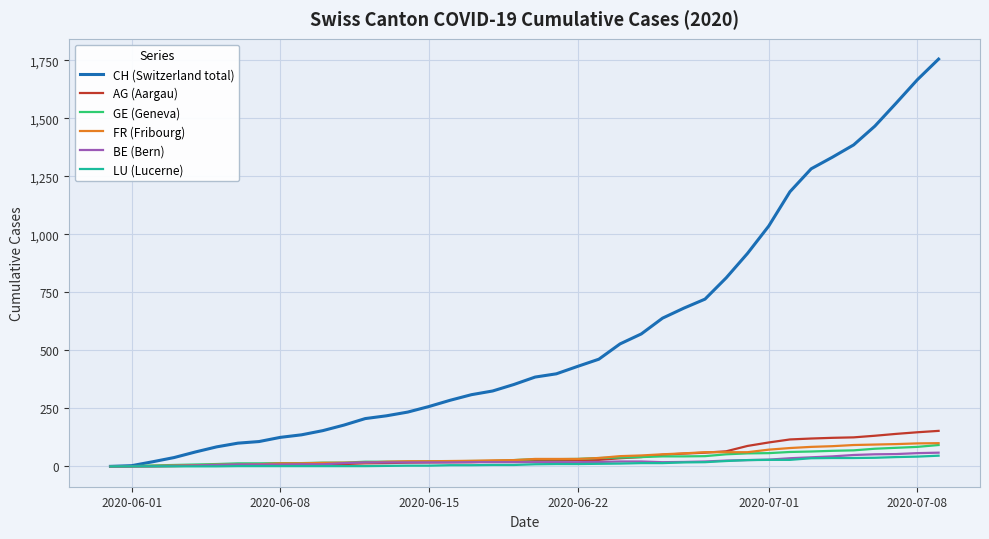

How many lines are shown in the chart?

6